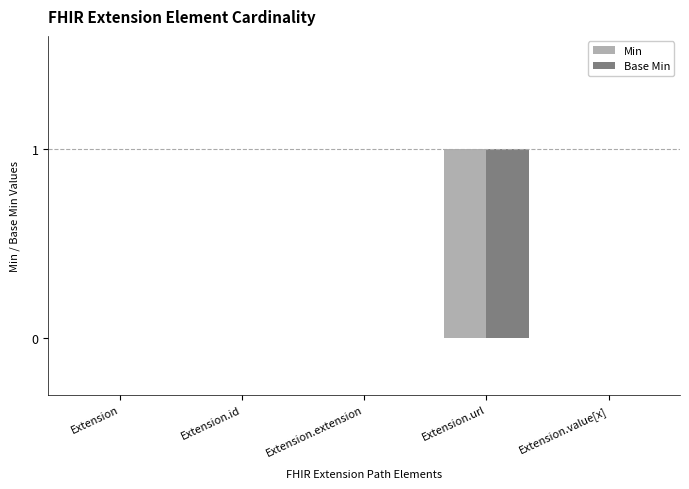

How many groups of bars are there?

5